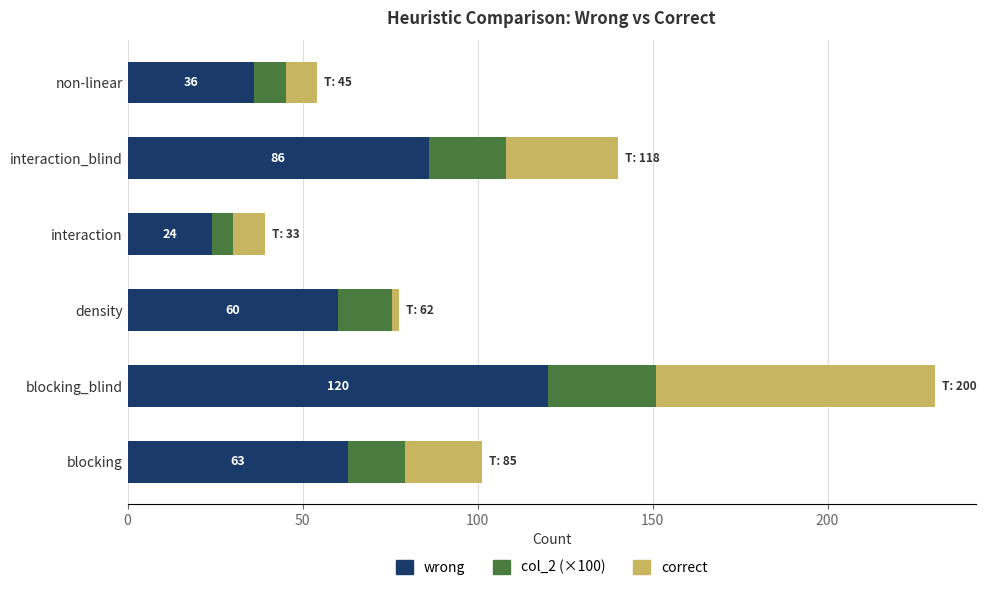

At which category is the sum across all series the highest?

blocking_blind